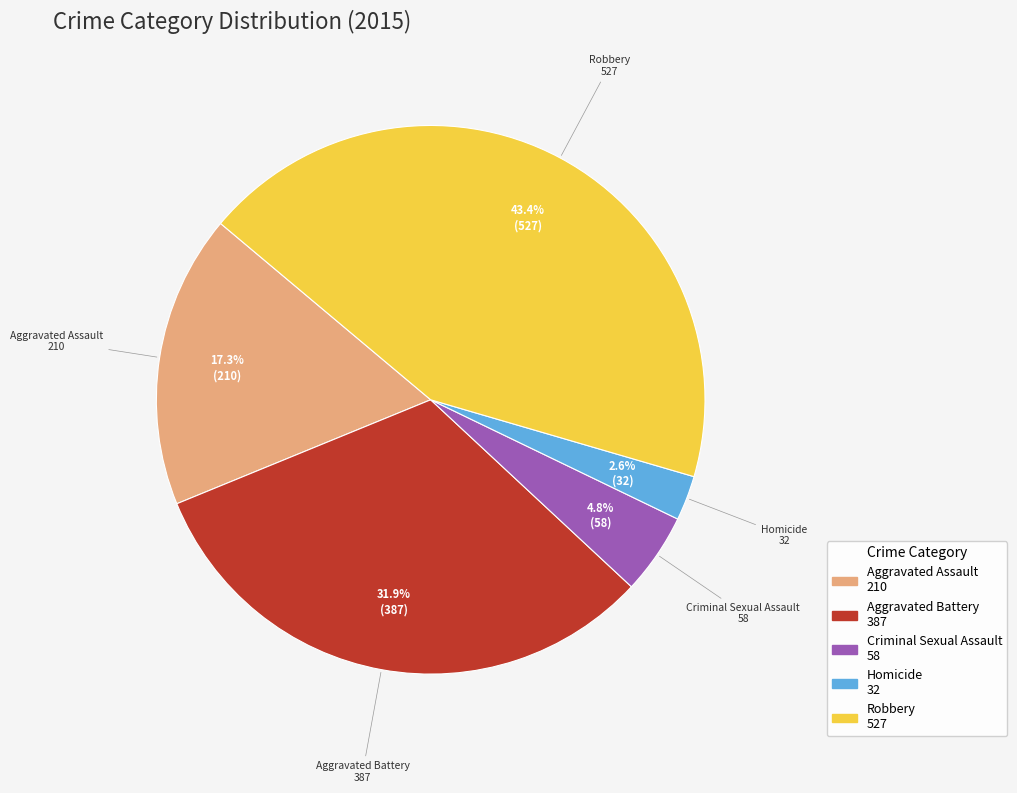

True or false: Aggravated Assault accounts for 11% of the total.

False